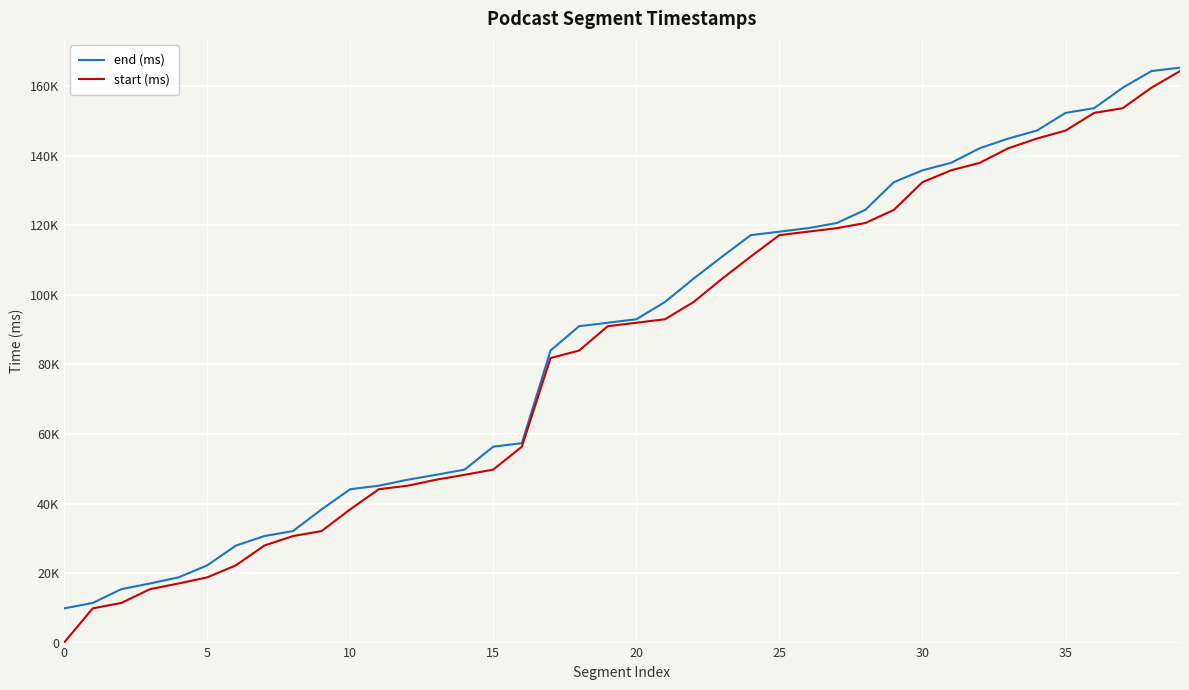

What is the sum of all start (ms) values?

3340040